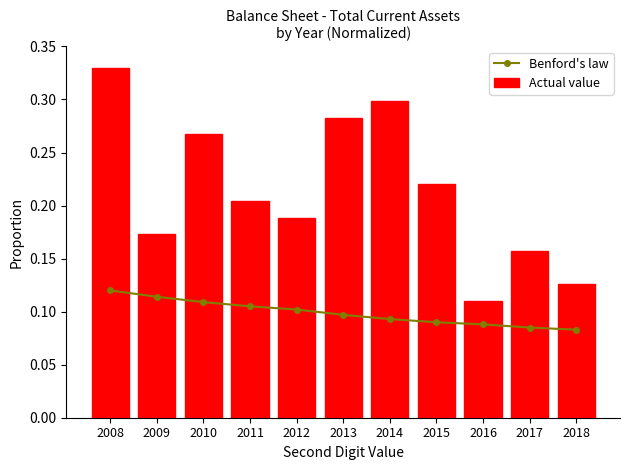

What is the average value of the Benford's law series?

0.1